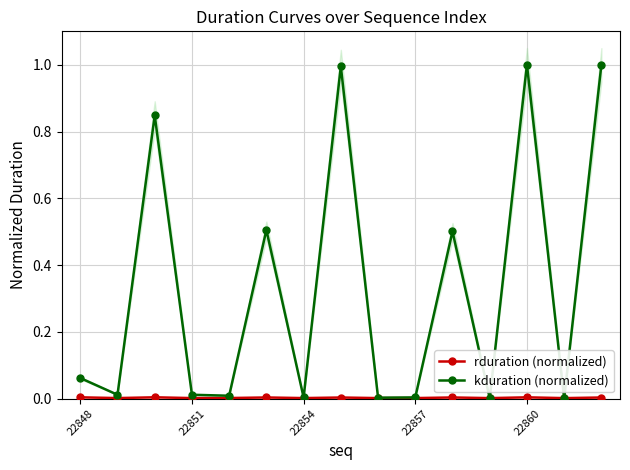

True or false: rduration (normalized) has more than 1 interior local peaks.

True